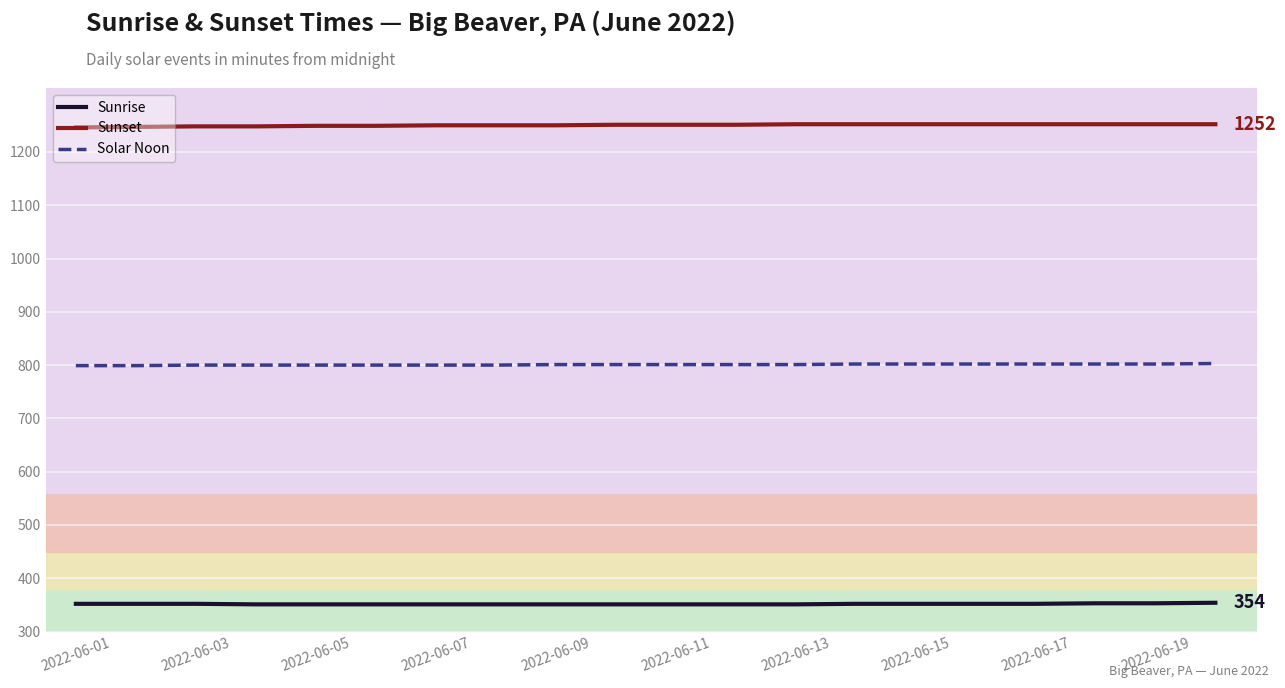

True or false: Sunset and Sunrise cross at least once.

False